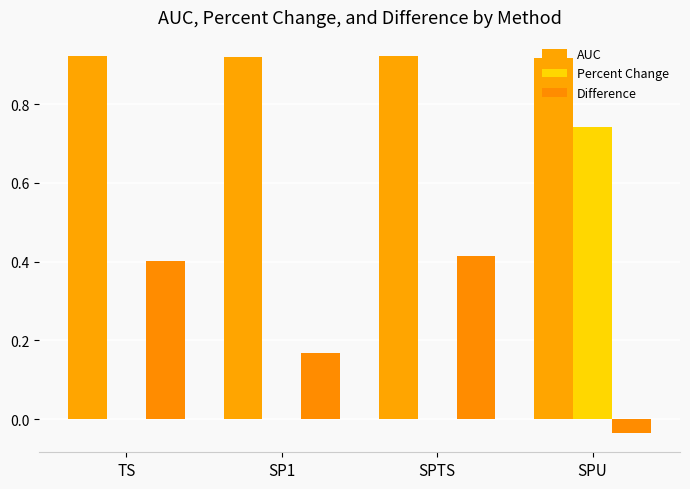

What is the sum of the Percent Change values at SPU and SPTS?

0.7